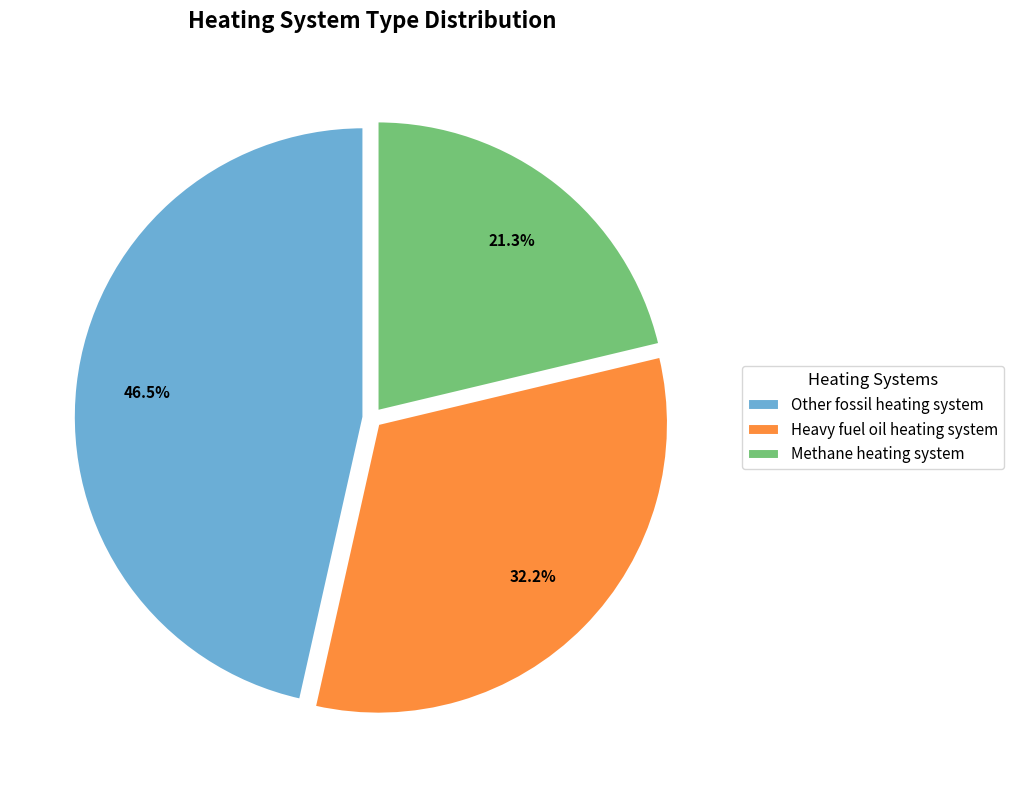

What is the smallest slice in the pie chart?

Methane heating system